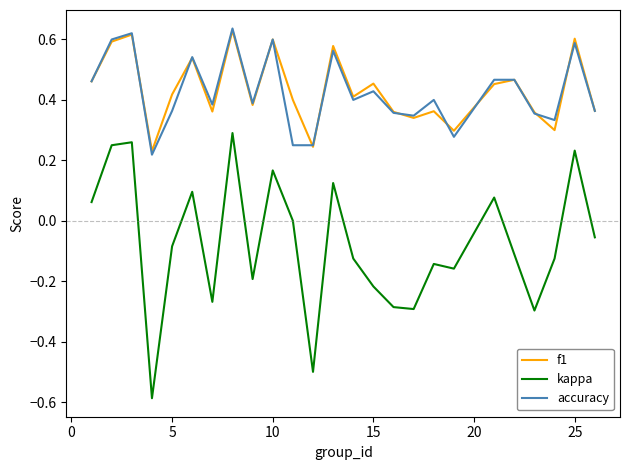

Which series has the largest range (max minus min)?

kappa